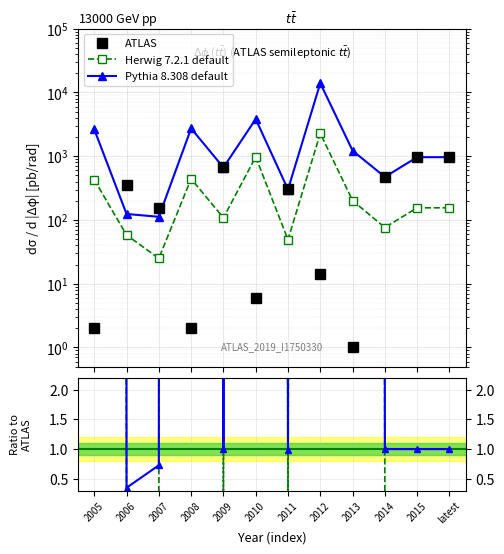

What is the difference between the Pythia 8.308 default values at 2010 and 2009?

3156